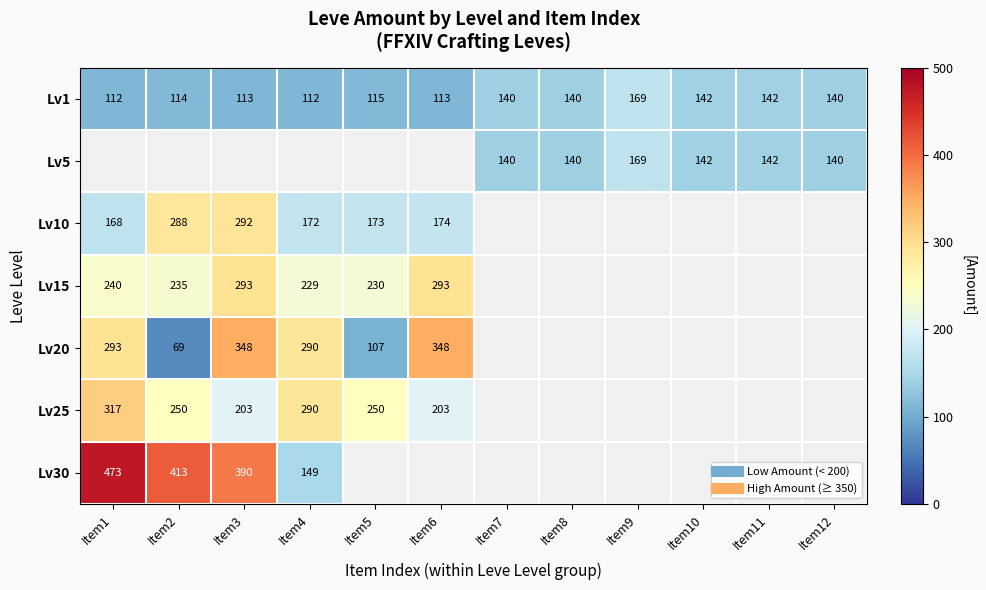

At how many categories does at least one series exceed 301?

4